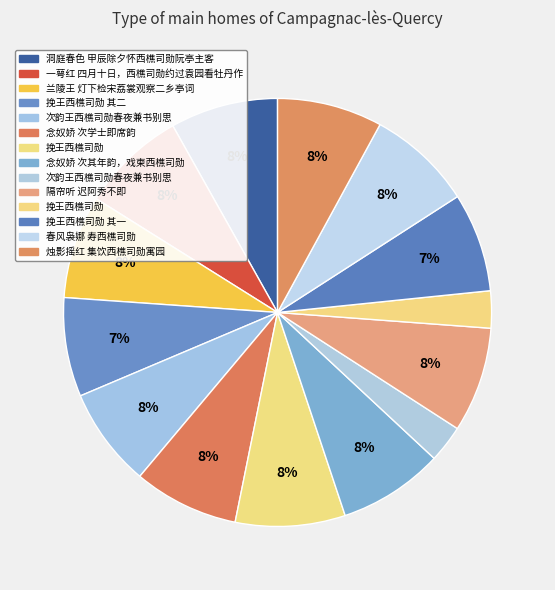

To the nearest percent, what is the average slice percentage?

7%